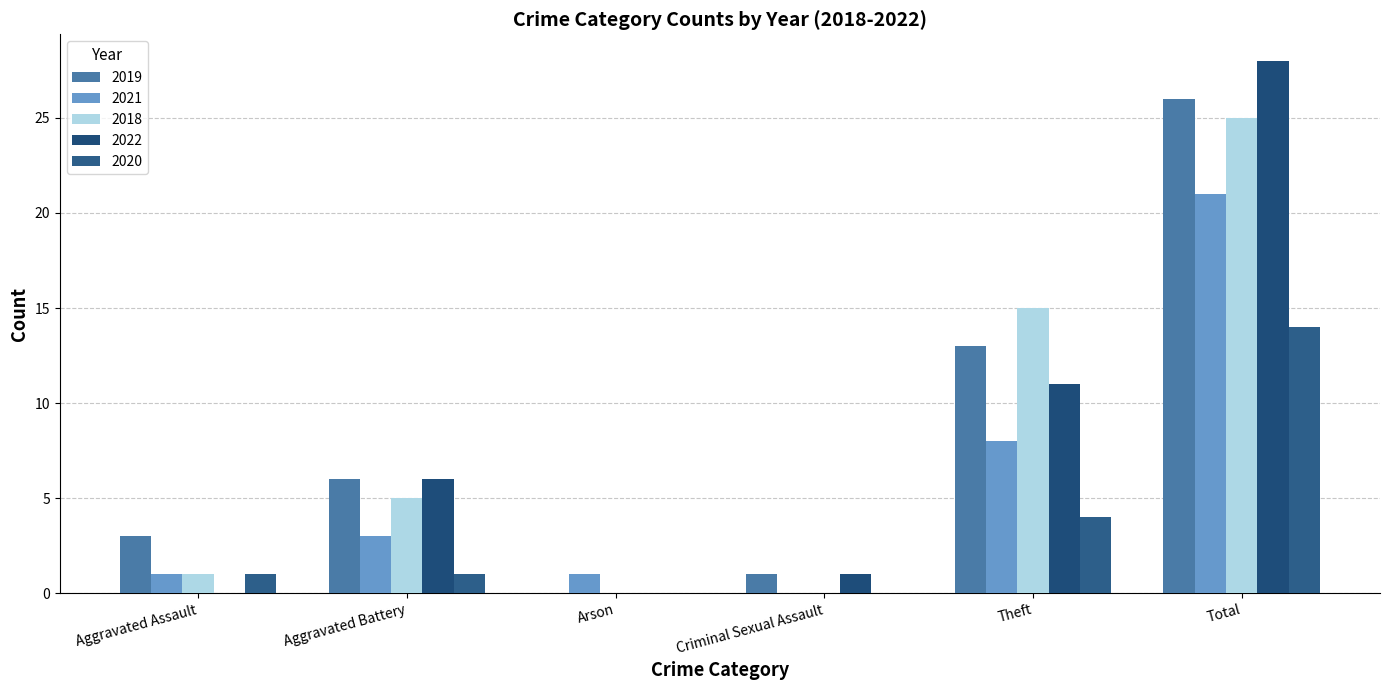

How many series are shown in this chart?

5